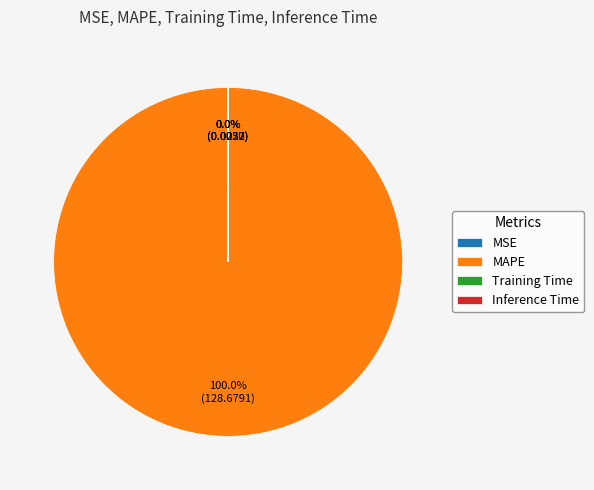

Which category has the biggest portion of the pie?

MAPE